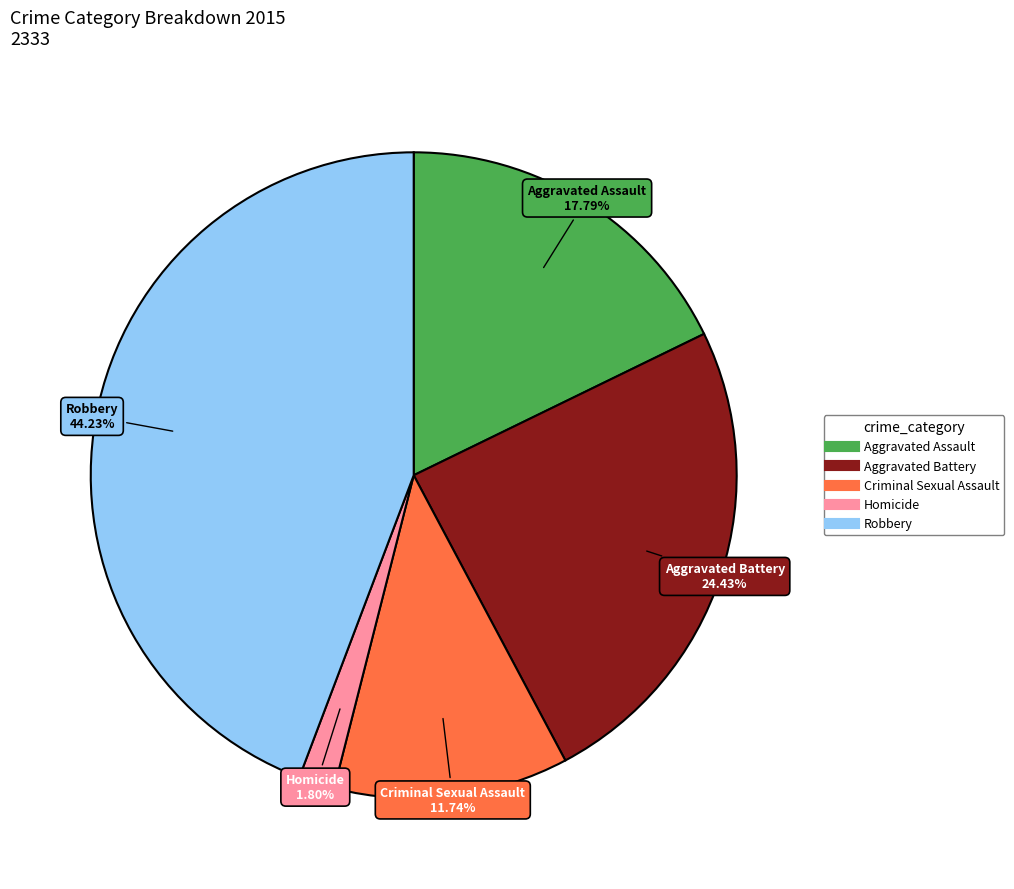

Is there a majority slice in this chart?

No